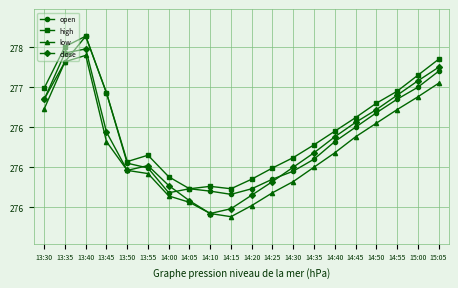

Is this an area chart (filled region under the line)?

No